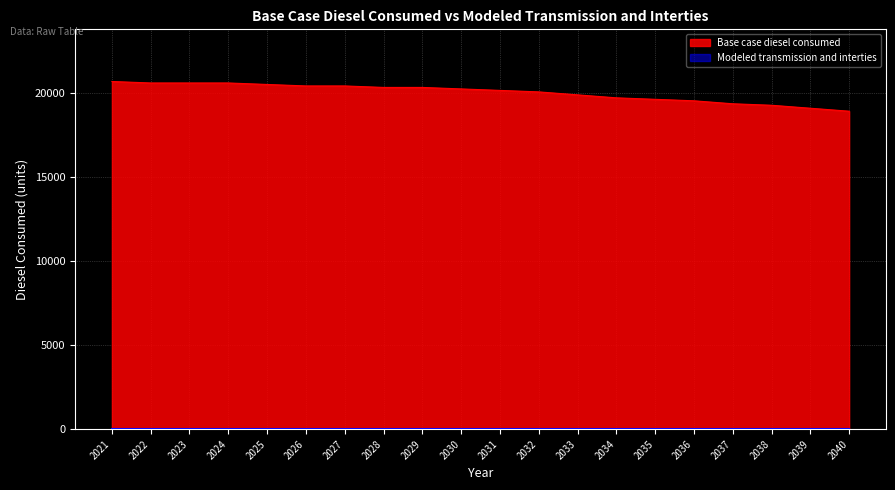

How many values exceed 20230?

10